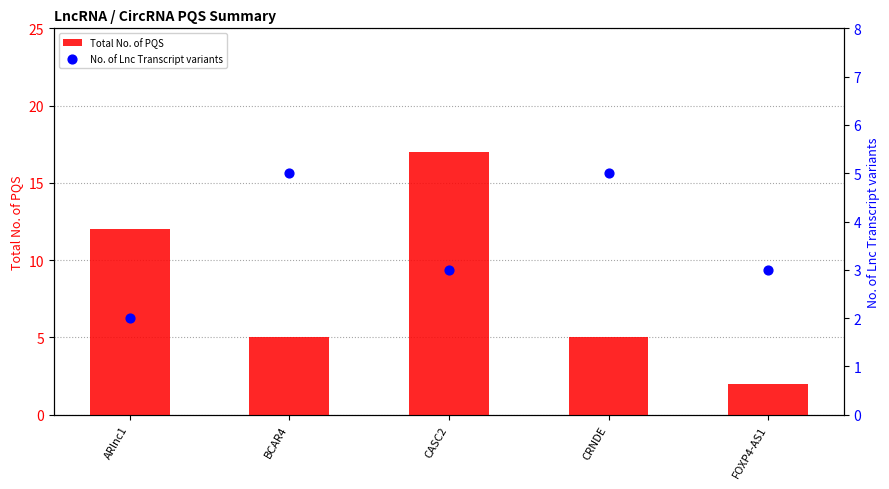

Which series has the largest total across all categories?

Total No. of PQS